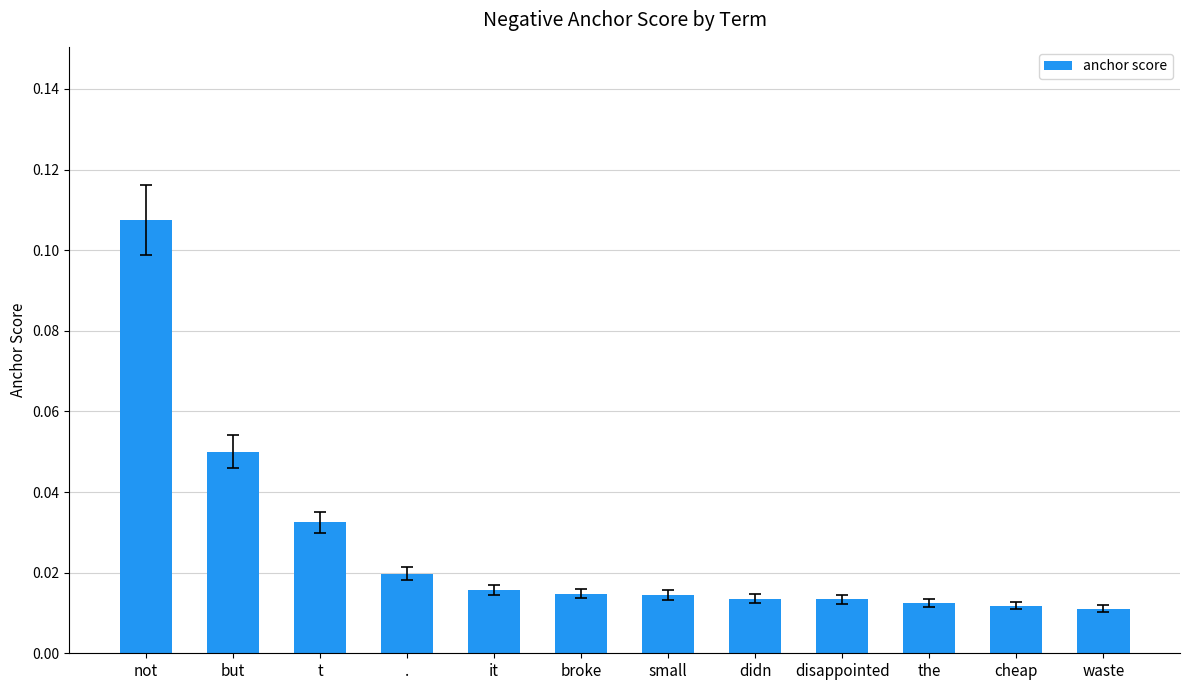

At which category does the chart reach its peak across all series?

not